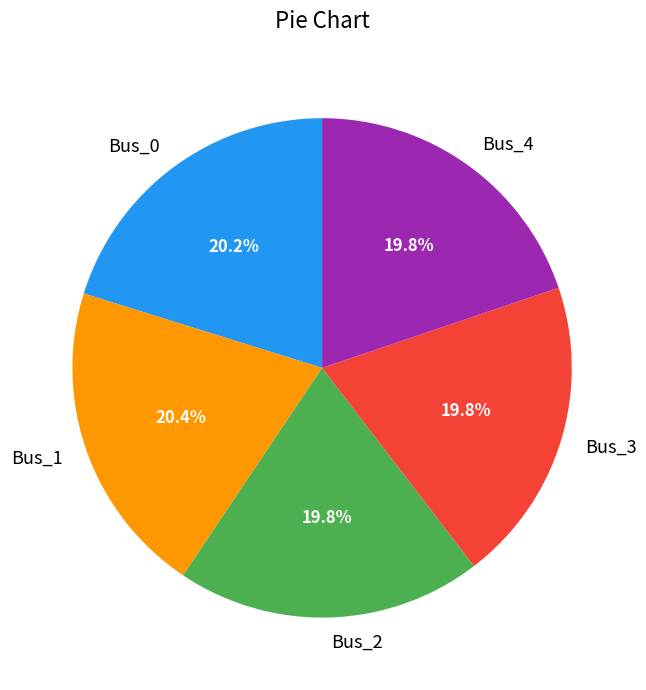

Does Bus_0 represent more than half of the total?

No